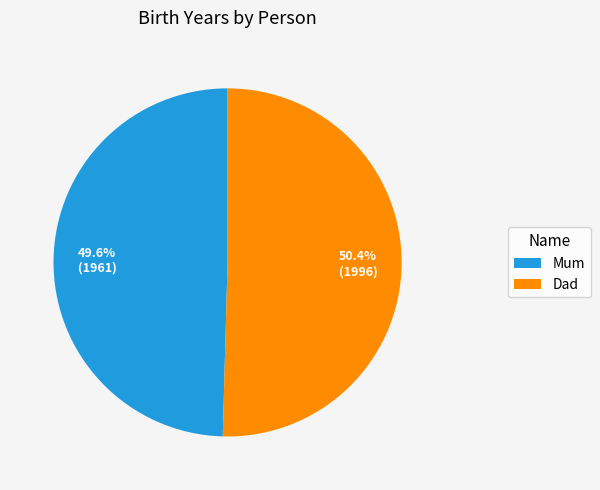

How many segments does this pie chart have?

2